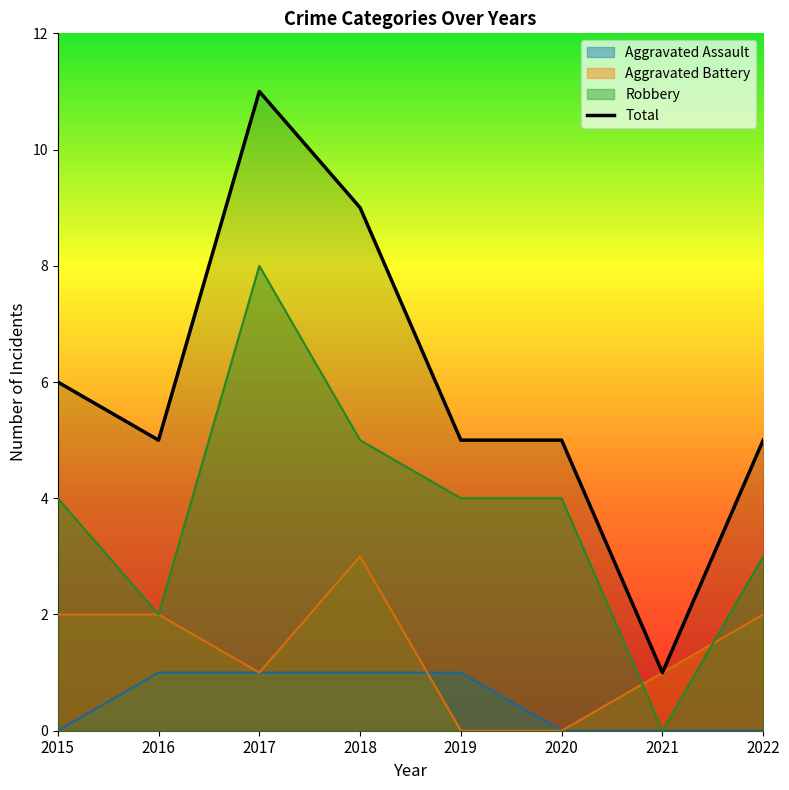

Is it true that the value at 2019 is 3?

False